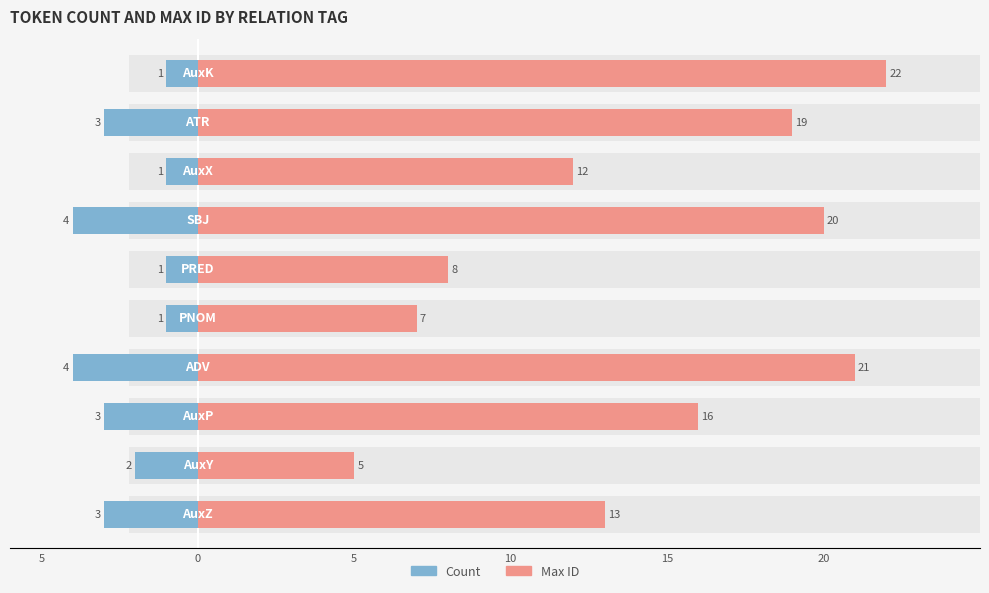

Rank the series by their maximum value, from highest to lowest.

Max ID, Count